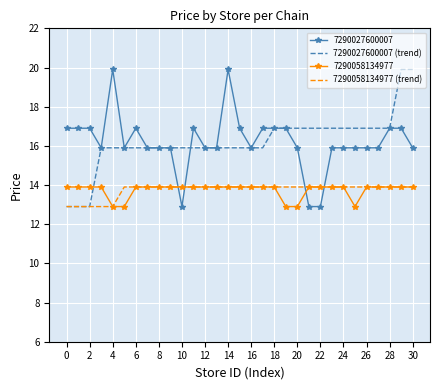

After their last crossing, which series has the higher values: 7290058134977 (trend) or 7290027600007?

7290027600007